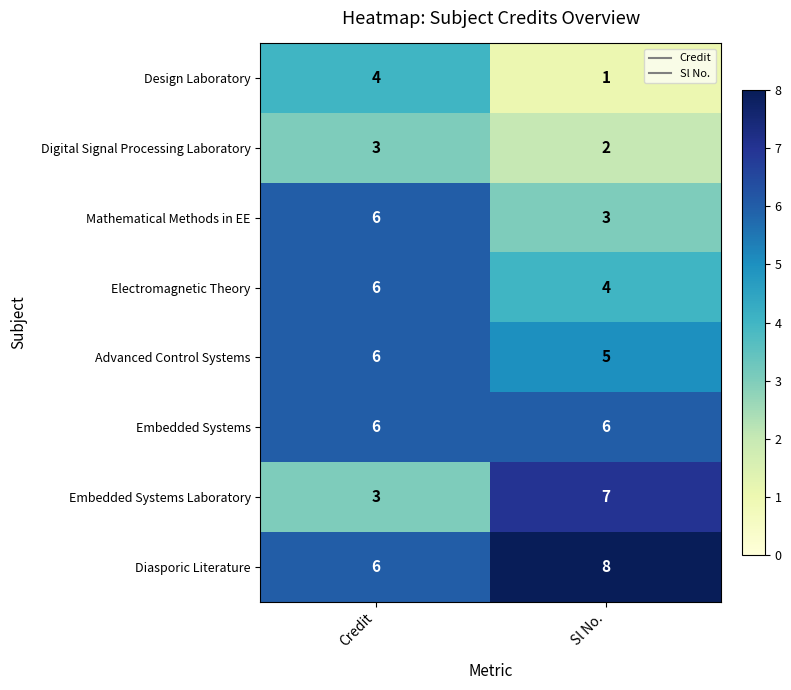

What is the smallest value displayed?

1